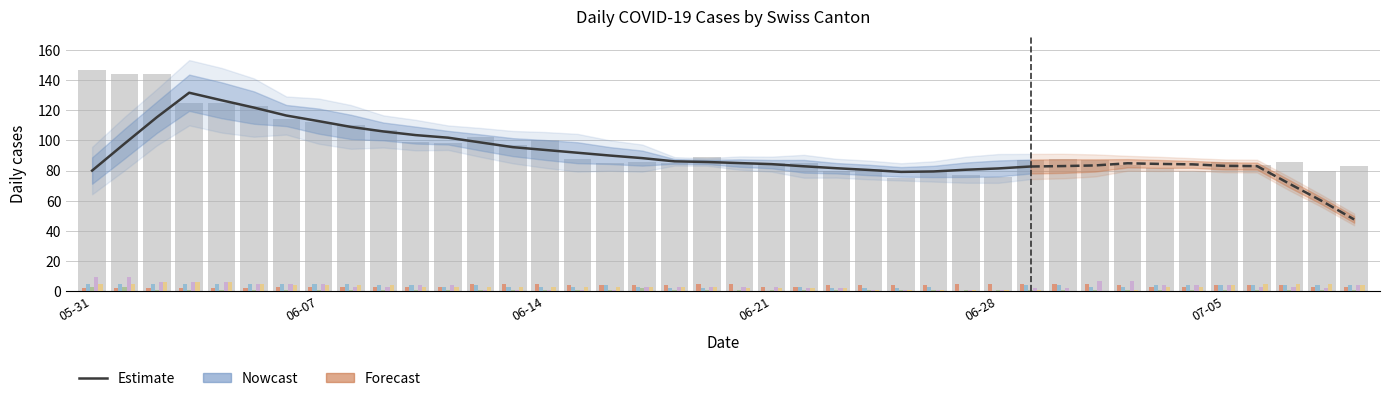

At which label does GE first exceed 4?

2020-06-12